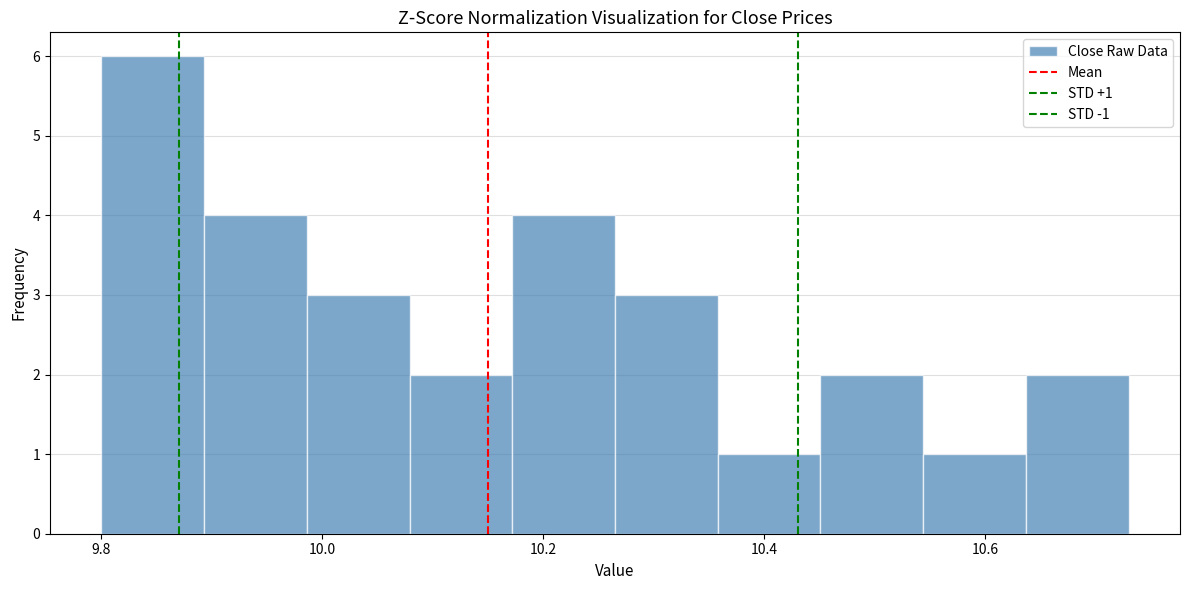

Over which range of the x-axis is the bar tallest?

9.80 to 9.90